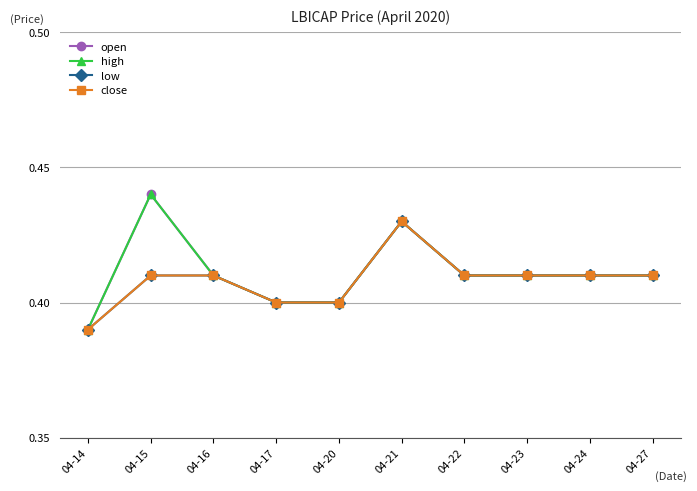

The value of high at 04-21 is 0.6. True or false?

False